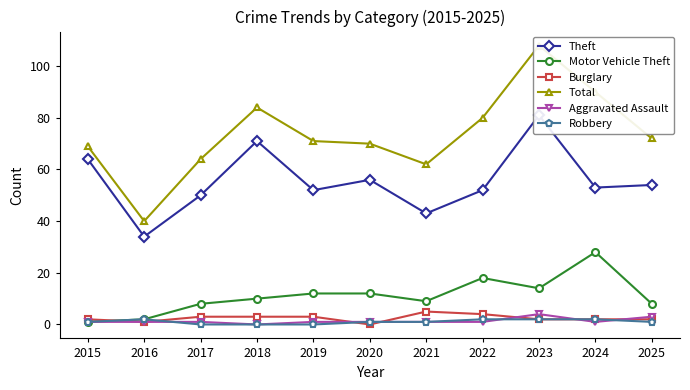

How many values in Robbery are above zero?

8